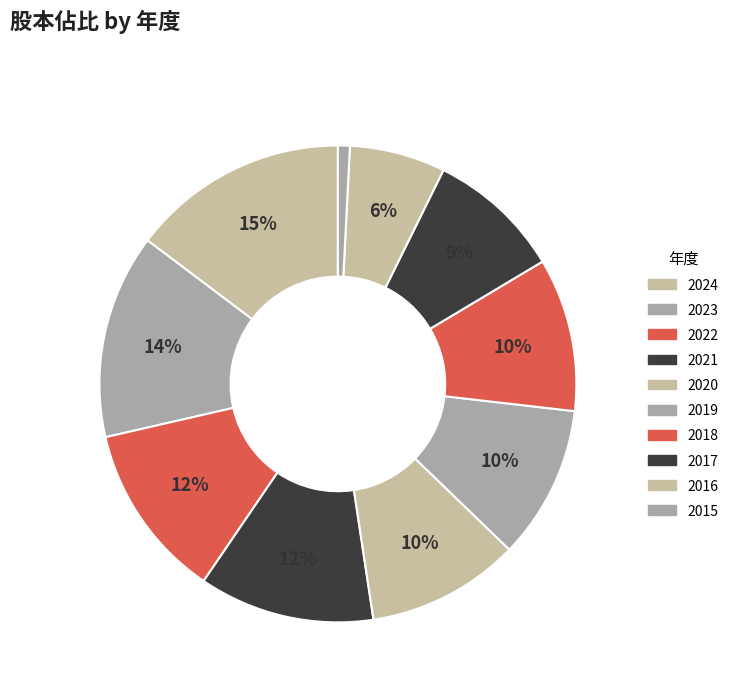

The 2023 slice represents 25% of the pie. True or false?

False